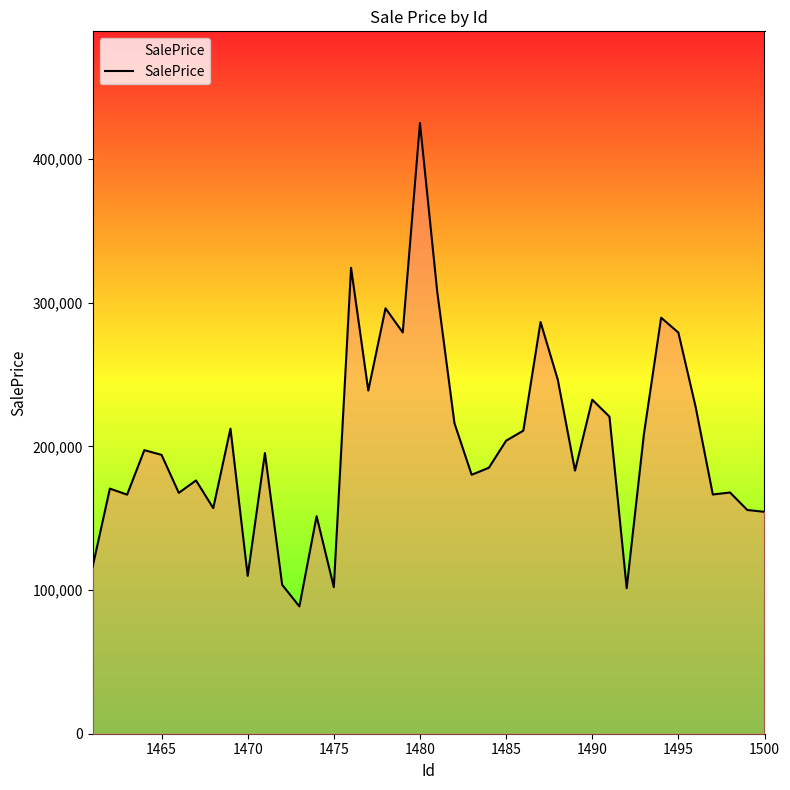

What is the greatest value displayed?

425246.9